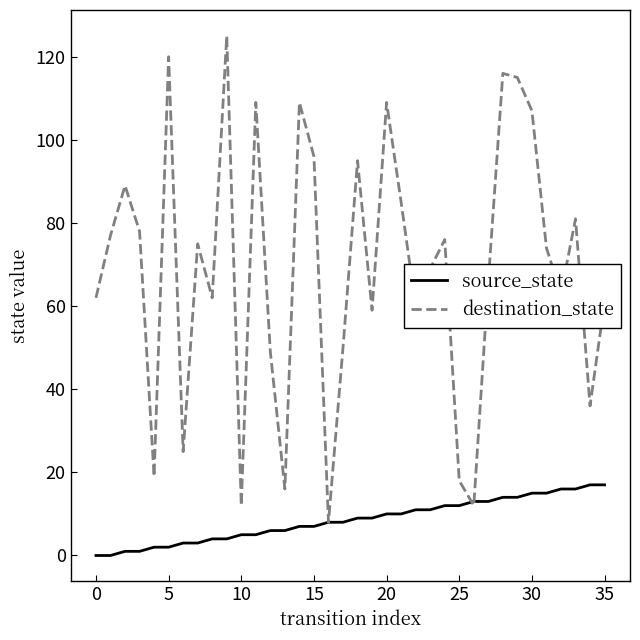

What is the maximum value shown in the chart?

125